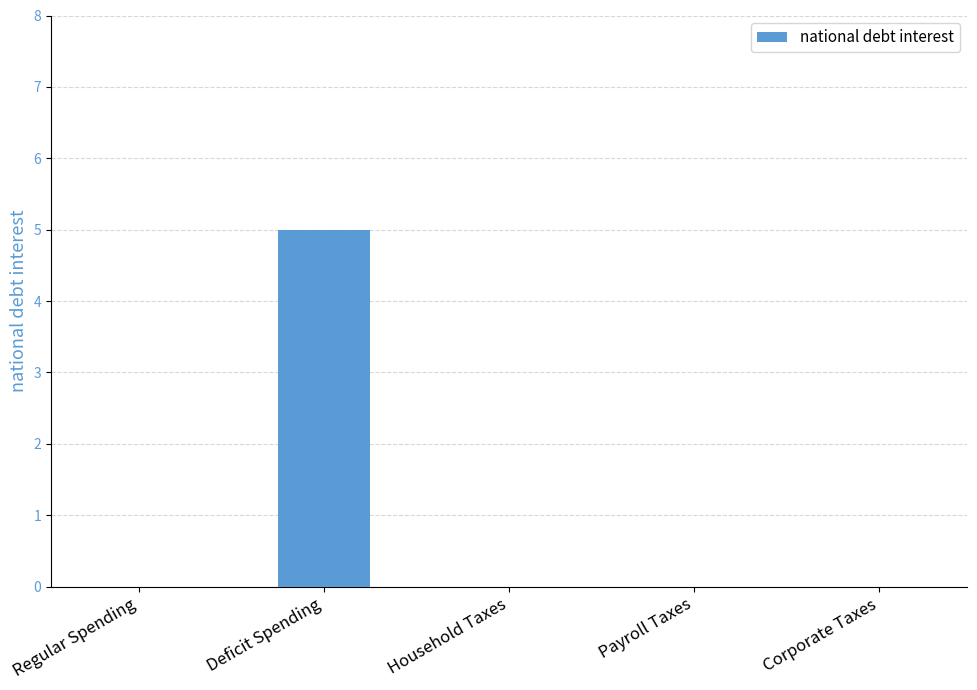

Is it true that the value at Payroll Taxes is 2?

False